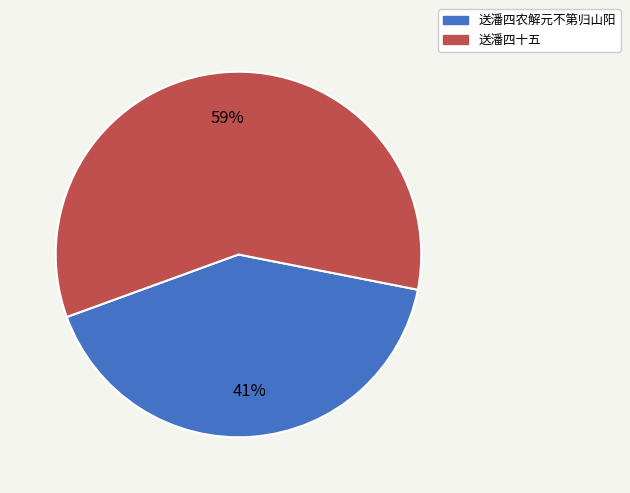

Is it true that 送潘四农解元不第归山阳 is 36% of the pie?

False